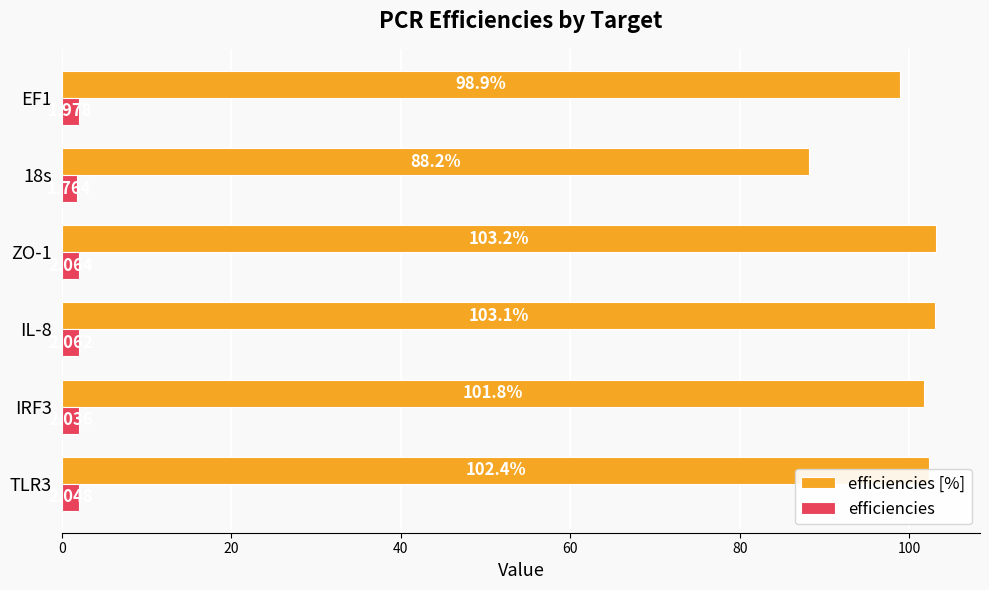

At which category is the sum across all series the highest?

ZO-1